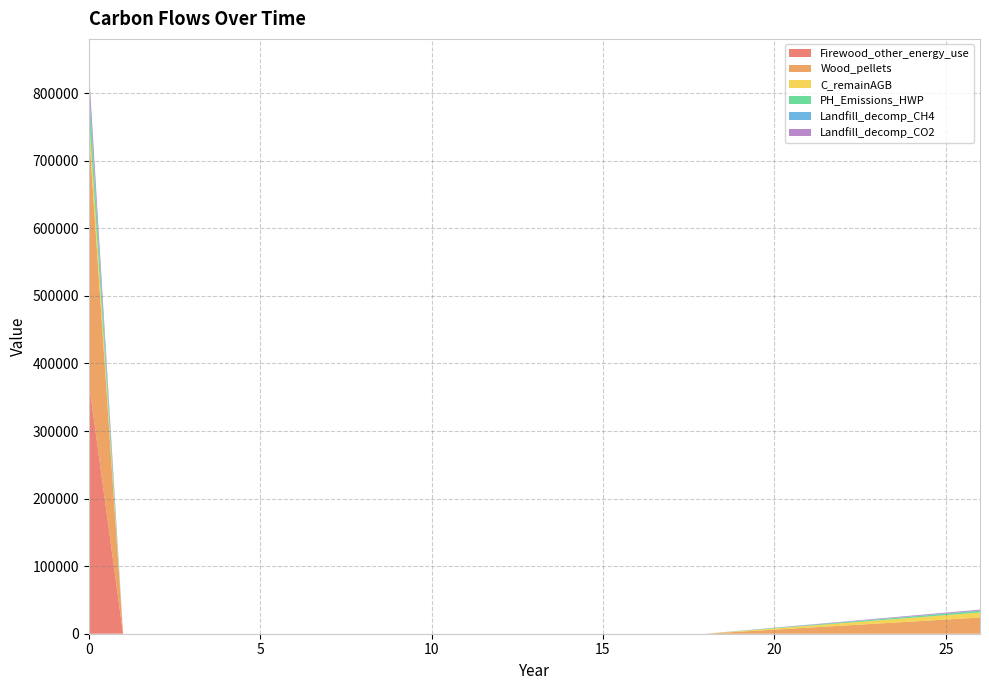

Reading right to left, what are all the values shown in this chart?

Firewood_other_energy_use: 26=0.0	18=0.0	17=0.0	16=0.0	15=0.0	14=0.0	13=0.0	12=0.0	11=0.0	10=0.0	9=0.0	8=0.0	7=0.0	6=0.0	5=0.0	4=0.0	3=0.0	2=0.0	1=0.0	0=372844.0
Wood_pellets: 26=23948.3	18=0.0	17=0.0	16=0.0	15=0.0	14=0.0	13=0.0	12=0.0	11=0.0	10=0.0	9=0.0	8=0.0	7=0.0	6=0.0	5=0.0	4=0.0	3=0.0	2=0.0	1=0.0	0=372844.0
C_remainAGB: 26=7446.7	18=0.0	17=0.0	16=0.0	15=0.0	14=0.0	13=0.0	12=0.0	11=0.0	10=0.0	9=0.0	8=0.0	7=0.0	6=0.0	5=0.0	4=0.0	3=0.0	2=0.0	1=0.0	0=25791.2
PH_Emissions_HWP: 26=2495.2	18=0.0	17=0.0	16=0.0	15=0.0	14=0.0	13=0.0	12=0.0	11=0.0	10=0.0	9=0.0	8=0.0	7=0.0	6=0.0	5=0.0	4=0.0	3=0.0	2=0.0	1=0.0	0=38846.4
Landfill_decomp_CH4: 26=483.8	18=0.0	17=0.0	16=0.0	15=0.0	14=0.0	13=0.0	12=0.0	11=0.0	10=0.0	9=0.0	8=0.0	7=0.0	6=0.0	5=0.0	4=0.0	3=0.0	2=0.0	1=0.0	0=7532.2
Landfill_decomp_CO2: 26=1330.5	18=0.0	17=0.0	16=0.0	15=0.0	14=0.0	13=0.0	12=0.0	11=0.0	10=0.0	9=0.0	8=0.0	7=0.0	6=0.0	5=0.0	4=0.0	3=0.0	2=0.0	1=0.0	0=20713.6